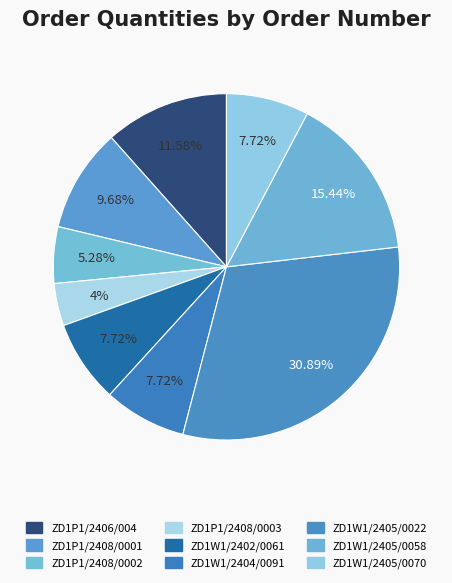

What is the change in value from ZD1P1/2408/0002 to ZD1P1/2408/0003?

-342